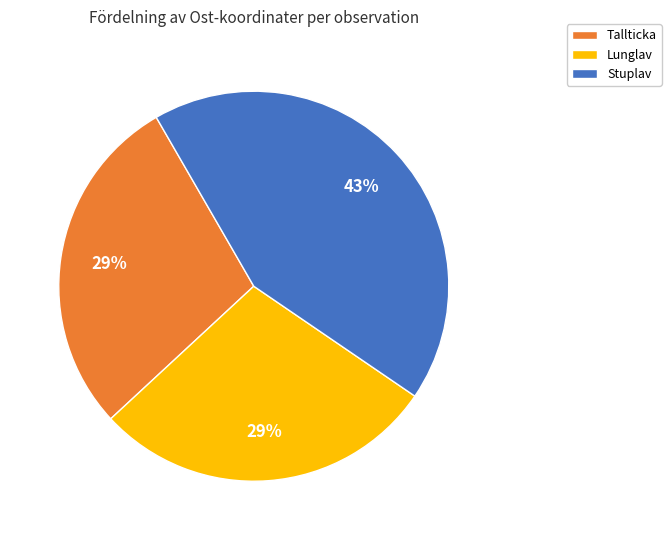

Is the sum of Stuplav and Tallticka greater than half?

Yes